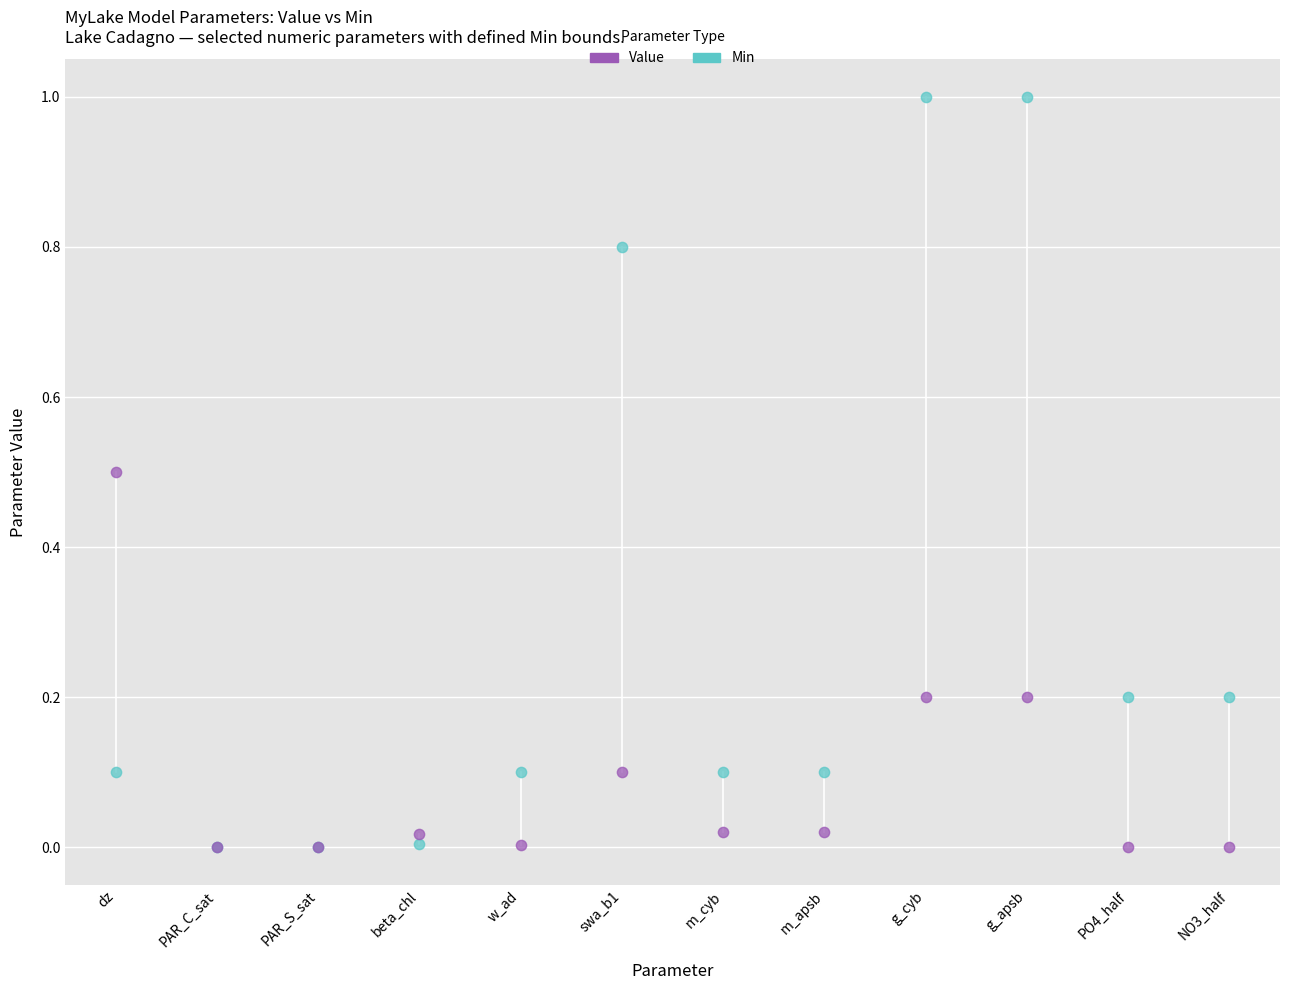

What are all the series names shown in the legend?

Value, Min